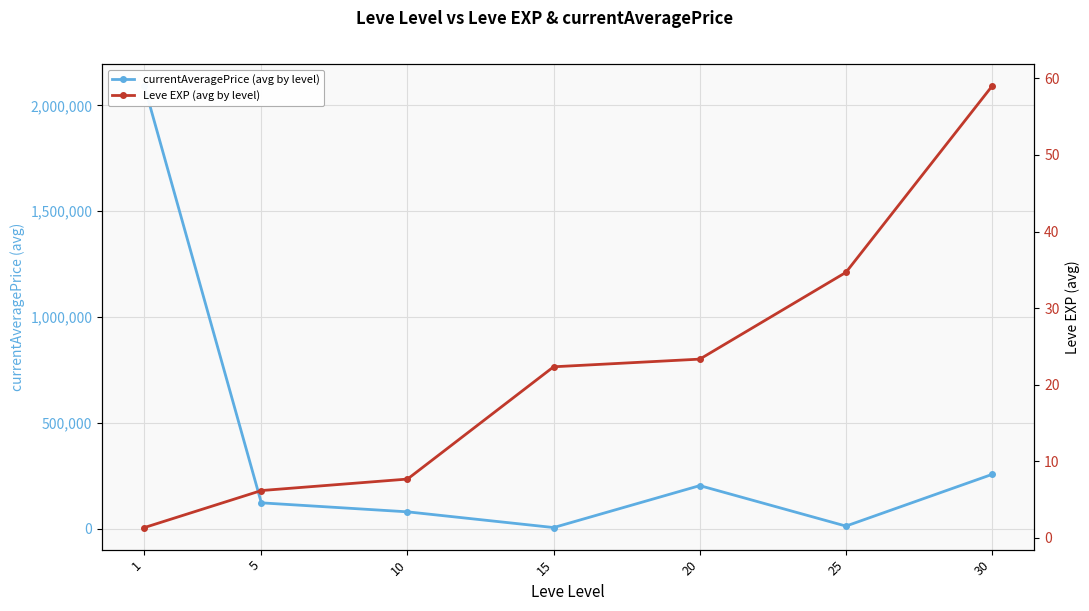

Rank the series by their average value, from lowest to highest.

Leve EXP (avg by level), currentAveragePrice (avg by level)